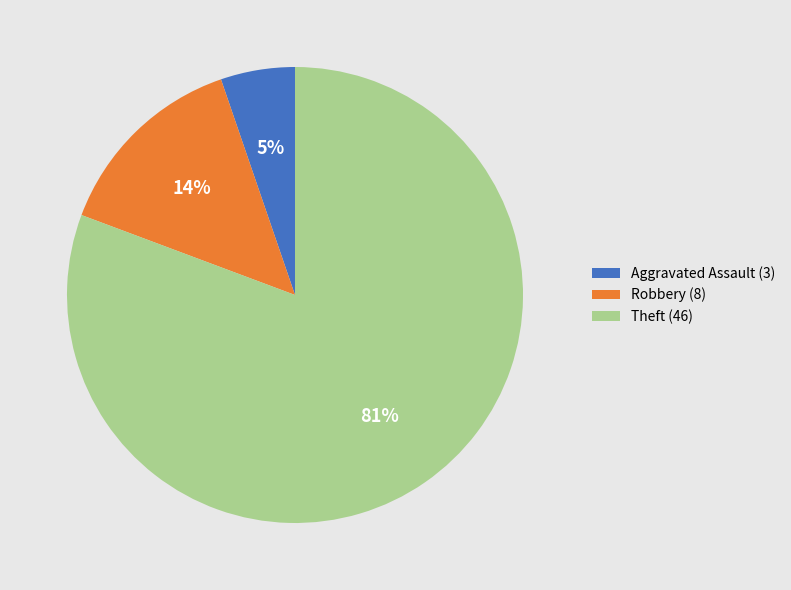

To the nearest percent, what portion does Theft represent?

81%